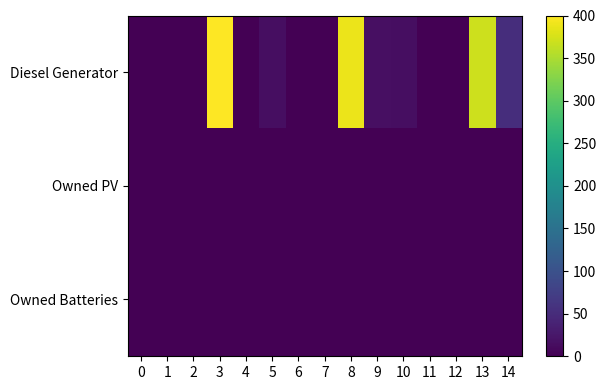

Between 8 and 12, which series saw the biggest shift?

Diesel Generator